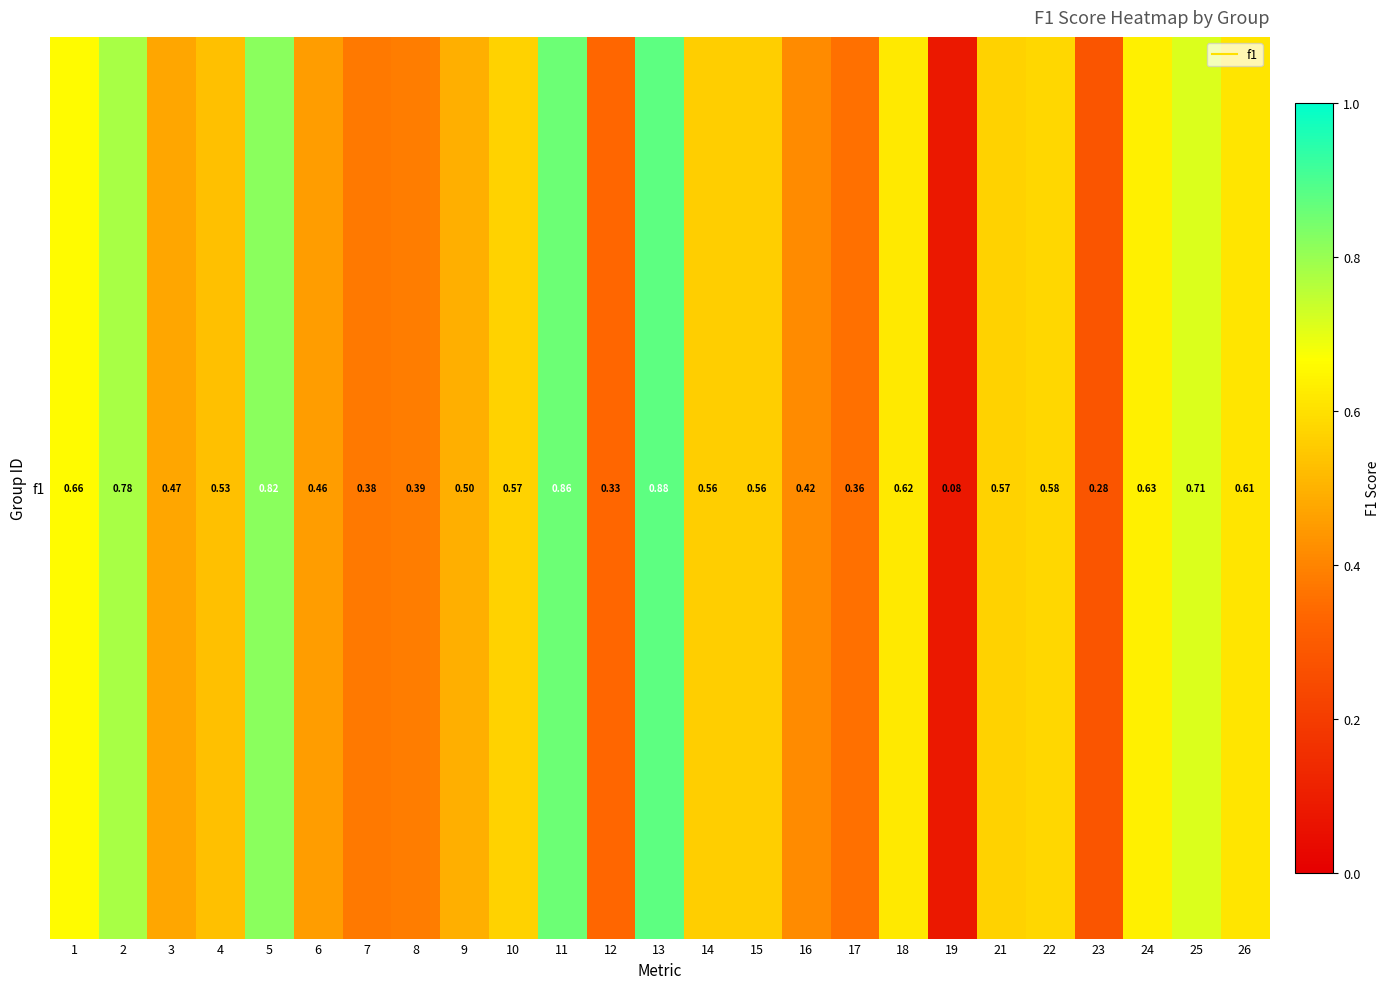

Rank the categories by value from lowest to highest.

19, 23, 12, 17, 7, 8, 16, 6, 3, 9, 4, 15, 14, 10, 21, 22, 26, 18, 24, 1, 25, 2, 5, 11, 13